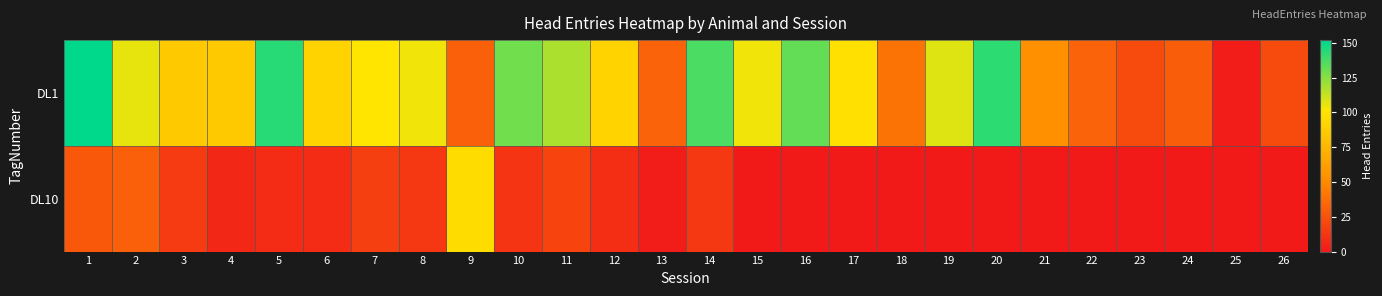

Count the number of categories in the chart.

26